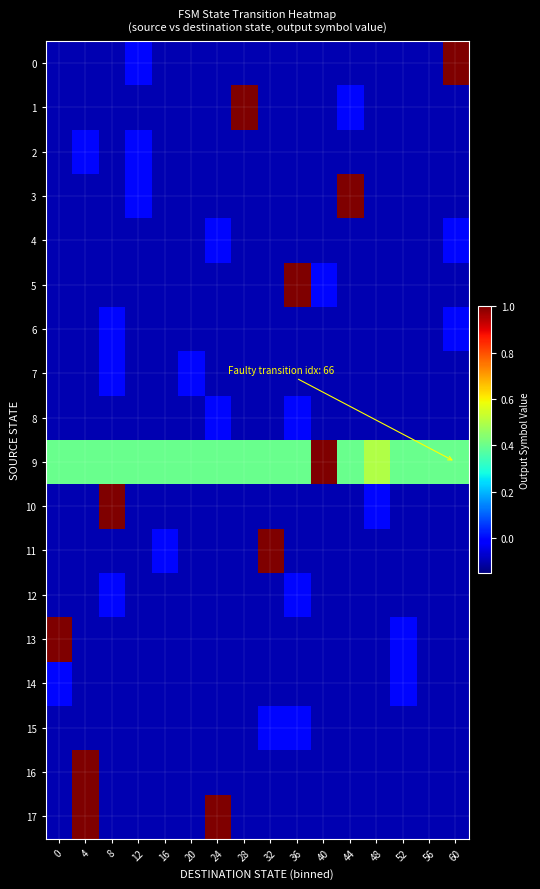

Reading right to left, list all the values displayed in this chart.

0: 60=1.0	56=-0.1	52=-0.1	48=-0.1	44=-0.1	40=-0.1	36=-0.1	32=-0.1	28=-0.1	24=-0.1	20=-0.1	16=-0.1	12=0.0	8=-0.1	4=-0.1	0=-0.1
1: 60=-0.1	56=-0.1	52=-0.1	48=-0.1	44=0.0	40=-0.1	36=-0.1	32=-0.1	28=1.0	24=-0.1	20=-0.1	16=-0.1	12=-0.1	8=-0.1	4=-0.1	0=-0.1
2: 60=-0.1	56=-0.1	52=-0.1	48=-0.1	44=-0.1	40=-0.1	36=-0.1	32=-0.1	28=-0.1	24=-0.1	20=-0.1	16=-0.1	12=0.0	8=-0.1	4=0.0	0=-0.1
3: 60=-0.1	56=-0.1	52=-0.1	48=-0.1	44=1.0	40=-0.1	36=-0.1	32=-0.1	28=-0.1	24=-0.1	20=-0.1	16=-0.1	12=0.0	8=-0.1	4=-0.1	0=-0.1
4: 60=0.0	56=-0.1	52=-0.1	48=-0.1	44=-0.1	40=-0.1	36=-0.1	32=-0.1	28=-0.1	24=0.0	20=-0.1	16=-0.1	12=-0.1	8=-0.1	4=-0.1	0=-0.1
5: 60=-0.1	56=-0.1	52=-0.1	48=-0.1	44=-0.1	40=0.0	36=1.0	32=-0.1	28=-0.1	24=-0.1	20=-0.1	16=-0.1	12=-0.1	8=-0.1	4=-0.1	0=-0.1
6: 60=0.0	56=-0.1	52=-0.1	48=-0.1	44=-0.1	40=-0.1	36=-0.1	32=-0.1	28=-0.1	24=-0.1	20=-0.1	16=-0.1	12=-0.1	8=0.0	4=-0.1	0=-0.1
7: 60=-0.1	56=-0.1	52=-0.1	48=-0.1	44=-0.1	40=-0.1	36=-0.1	32=-0.1	28=-0.1	24=-0.1	20=0.0	16=-0.1	12=-0.1	8=0.0	4=-0.1	0=-0.1
8: 60=-0.1	56=-0.1	52=-0.1	48=-0.1	44=-0.1	40=-0.1	36=0.0	32=-0.1	28=-0.1	24=0.0	20=-0.1	16=-0.1	12=-0.1	8=-0.1	4=-0.1	0=-0.1
9: 60=0.4	56=0.4	52=0.4	48=0.5	44=0.4	40=1.5	36=0.4	32=0.4	28=0.4	24=0.4	20=0.4	16=0.4	12=0.4	8=0.4	4=0.4	0=0.4
10: 60=-0.1	56=-0.1	52=-0.1	48=0.0	44=-0.1	40=-0.1	36=-0.1	32=-0.1	28=-0.1	24=-0.1	20=-0.1	16=-0.1	12=-0.1	8=1.0	4=-0.1	0=-0.1
11: 60=-0.1	56=-0.1	52=-0.1	48=-0.1	44=-0.1	40=-0.1	36=-0.1	32=1.0	28=-0.1	24=-0.1	20=-0.1	16=0.0	12=-0.1	8=-0.1	4=-0.1	0=-0.1
12: 60=-0.1	56=-0.1	52=-0.1	48=-0.1	44=-0.1	40=-0.1	36=0.0	32=-0.1	28=-0.1	24=-0.1	20=-0.1	16=-0.1	12=-0.1	8=0.0	4=-0.1	0=-0.1
13: 60=-0.1	56=-0.1	52=0.0	48=-0.1	44=-0.1	40=-0.1	36=-0.1	32=-0.1	28=-0.1	24=-0.1	20=-0.1	16=-0.1	12=-0.1	8=-0.1	4=-0.1	0=1.0
14: 60=-0.1	56=-0.1	52=0.0	48=-0.1	44=-0.1	40=-0.1	36=-0.1	32=-0.1	28=-0.1	24=-0.1	20=-0.1	16=-0.1	12=-0.1	8=-0.1	4=-0.1	0=0.0
15: 60=-0.1	56=-0.1	52=-0.1	48=-0.1	44=-0.1	40=-0.1	36=0.0	32=0.0	28=-0.1	24=-0.1	20=-0.1	16=-0.1	12=-0.1	8=-0.1	4=-0.1	0=-0.1
16: 60=-0.1	56=-0.1	52=-0.1	48=-0.1	44=-0.1	40=-0.1	36=-0.1	32=-0.1	28=-0.1	24=-0.1	20=-0.1	16=-0.1	12=-0.1	8=-0.1	4=1.0	0=-0.1
17: 60=-0.1	56=-0.1	52=-0.1	48=-0.1	44=-0.1	40=-0.1	36=-0.1	32=-0.1	28=-0.1	24=1.0	20=-0.1	16=-0.1	12=-0.1	8=-0.1	4=1.0	0=-0.1